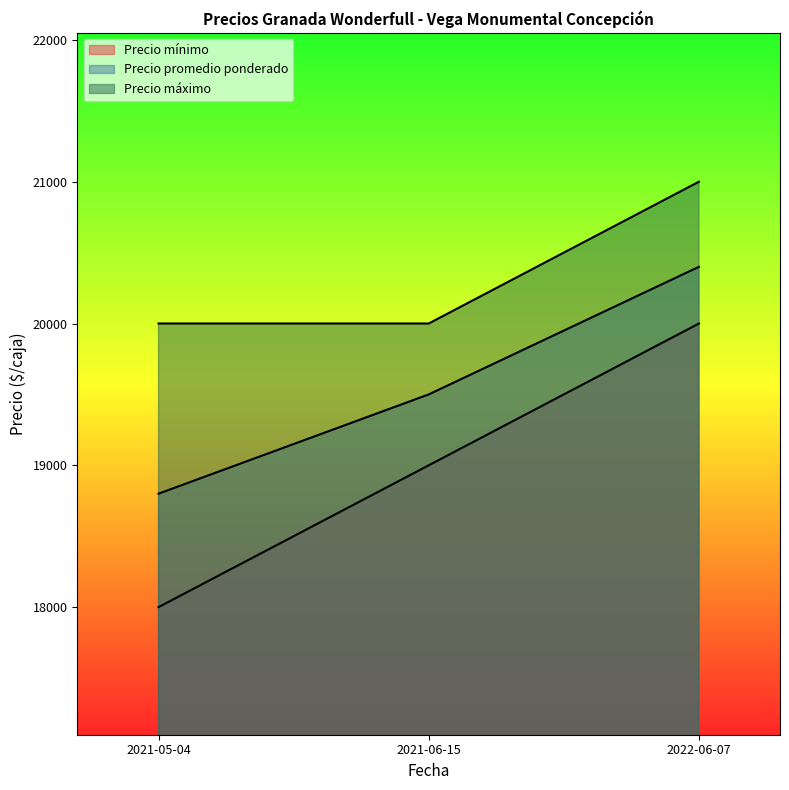

Rank the categories by Precio promedio ponderado value from highest to lowest.

2022-06-07, 2021-06-15, 2021-05-04